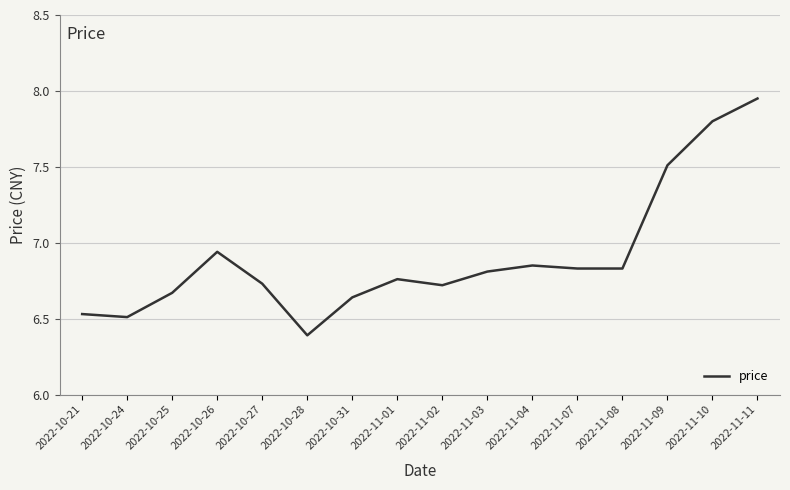

What position from the right is 2022-10-26?

13